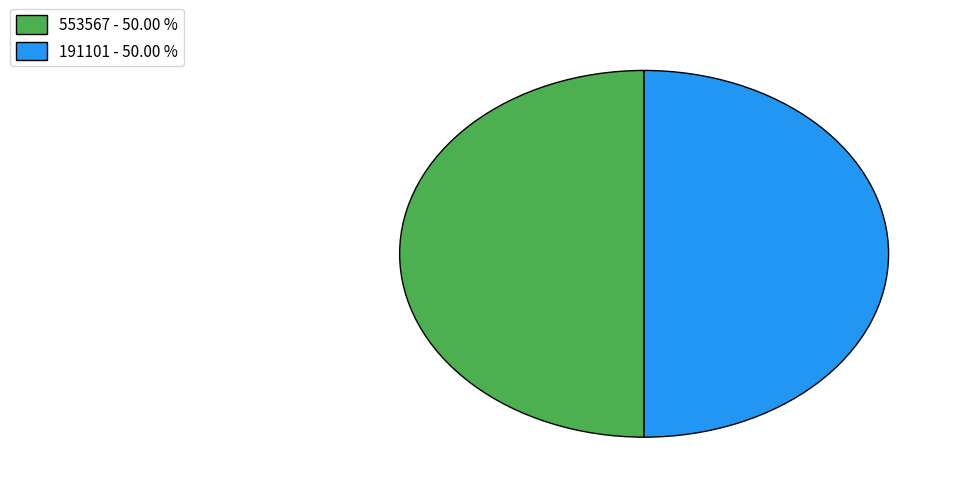

Is it true that 553567 is 45% of the pie?

False